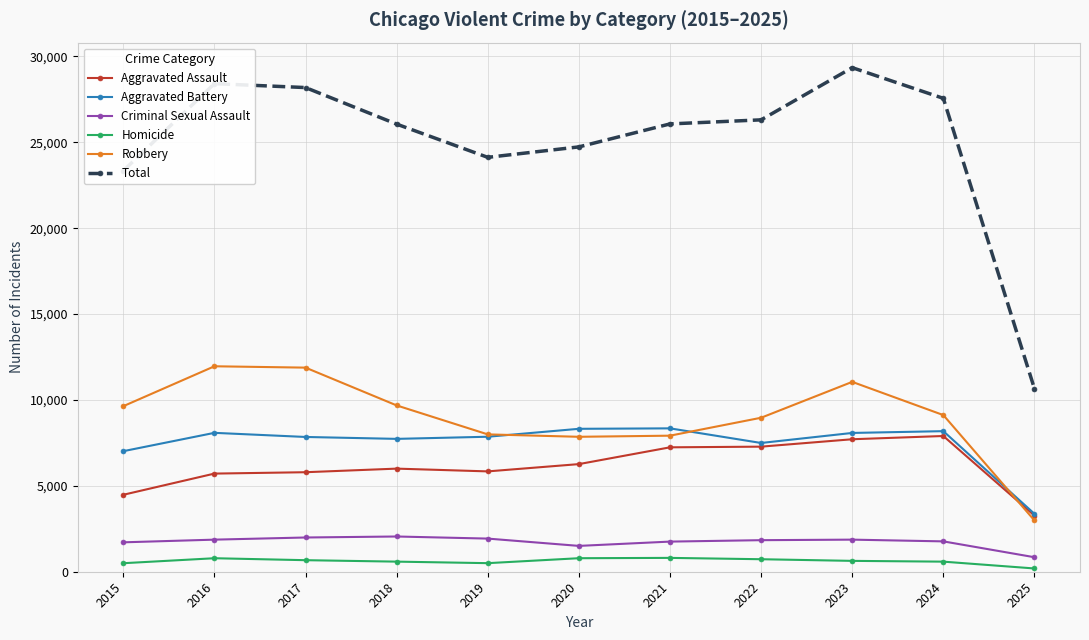

True or false: Aggravated Battery has more than 1 interior local peaks.

True